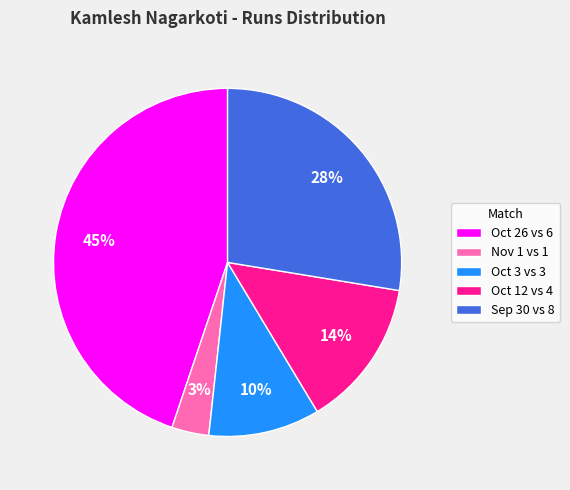

Is there any slice that represents more than half of the pie?

No